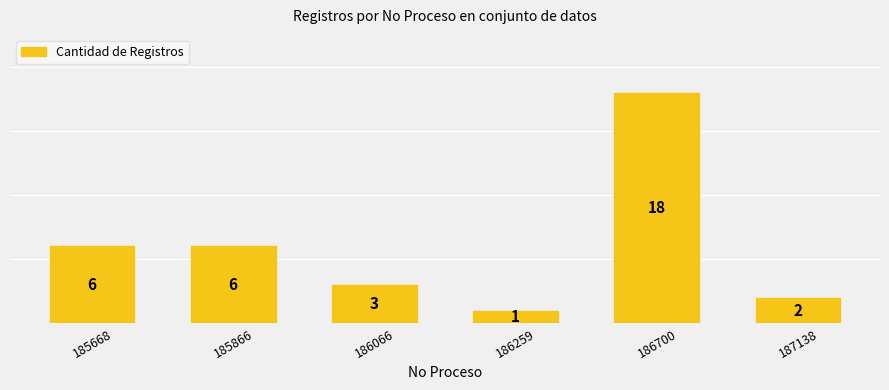

Reading left to right, what are all the values shown in this chart?

6	6	3	1	18	2